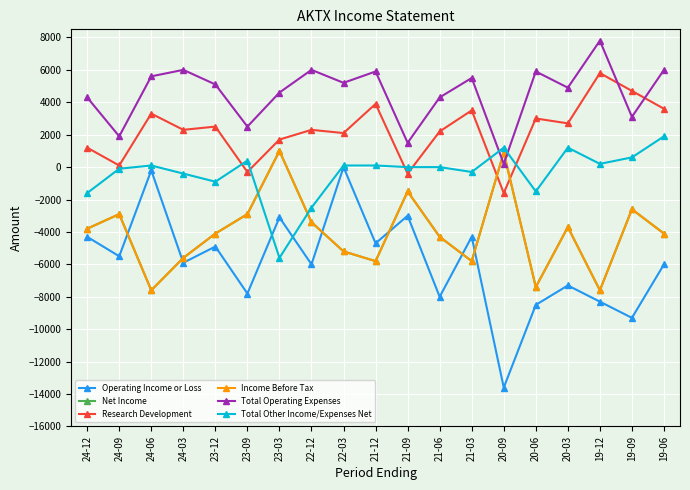

What is the spread (max minus min) of values at 22-12?

12000